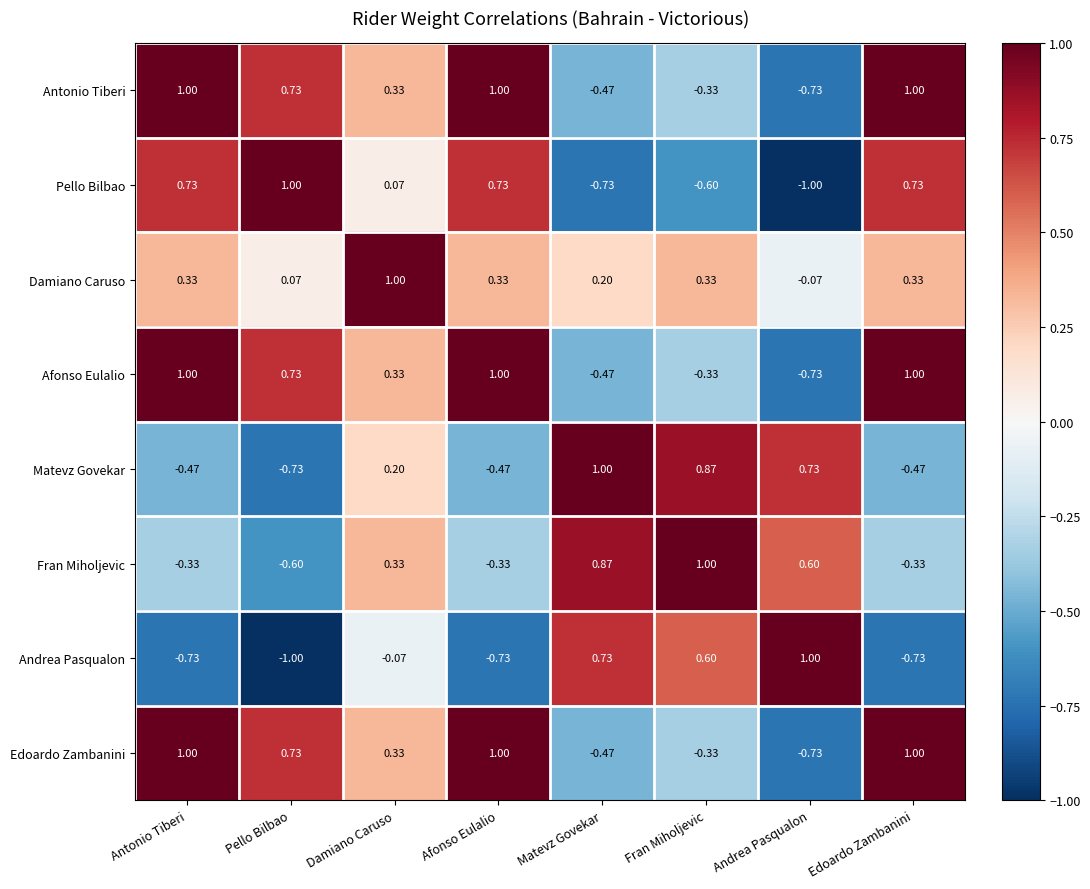

What is the spread (max minus min) of values at Antonio Tiberi?

1.7